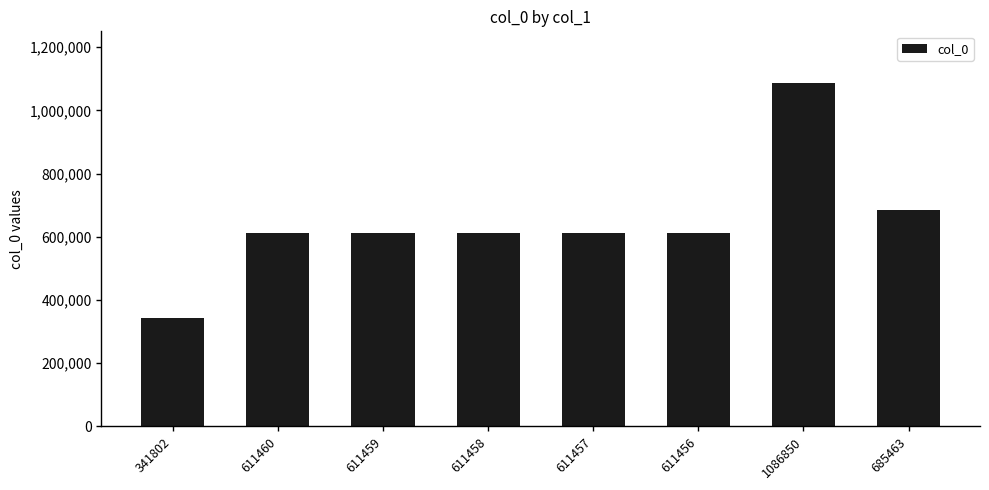

What is the ratio of the value at 611457 to the value at 611460?

1.0